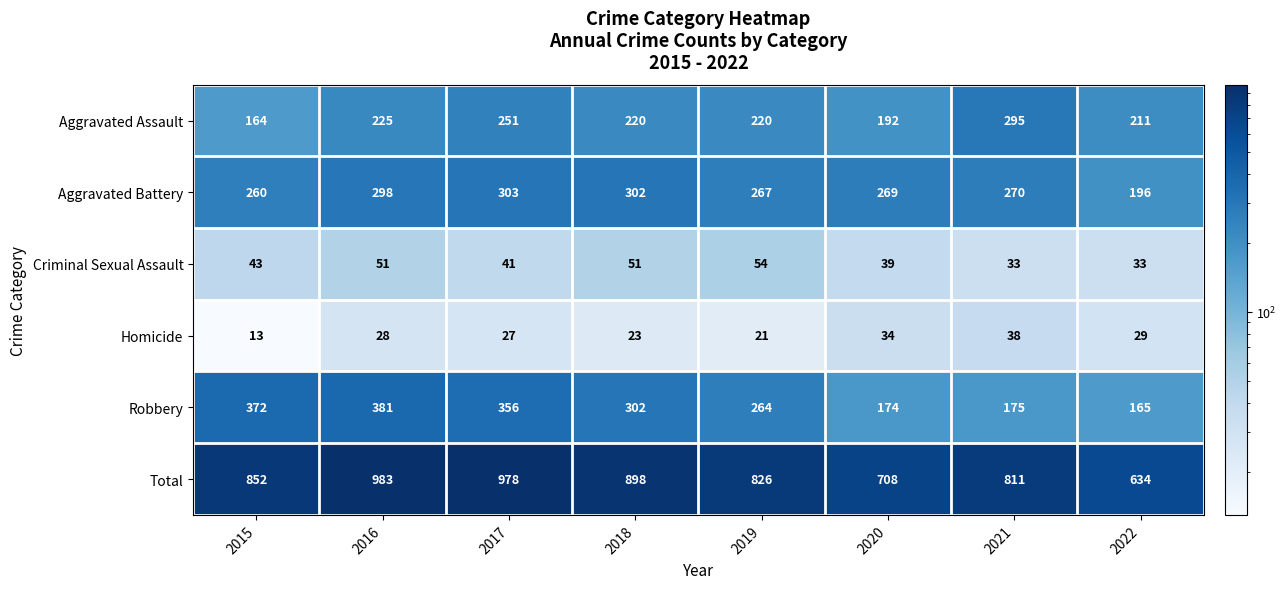

Which category has the highest value in the Aggravated Battery series?

2017